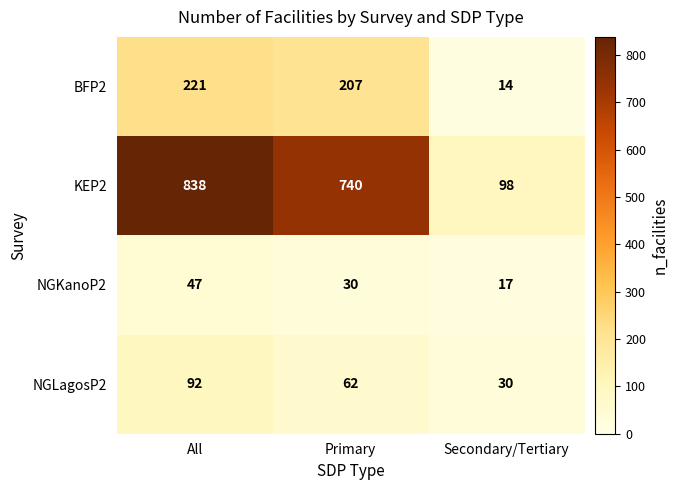

Which series changed the most between All and Primary?

KEP2